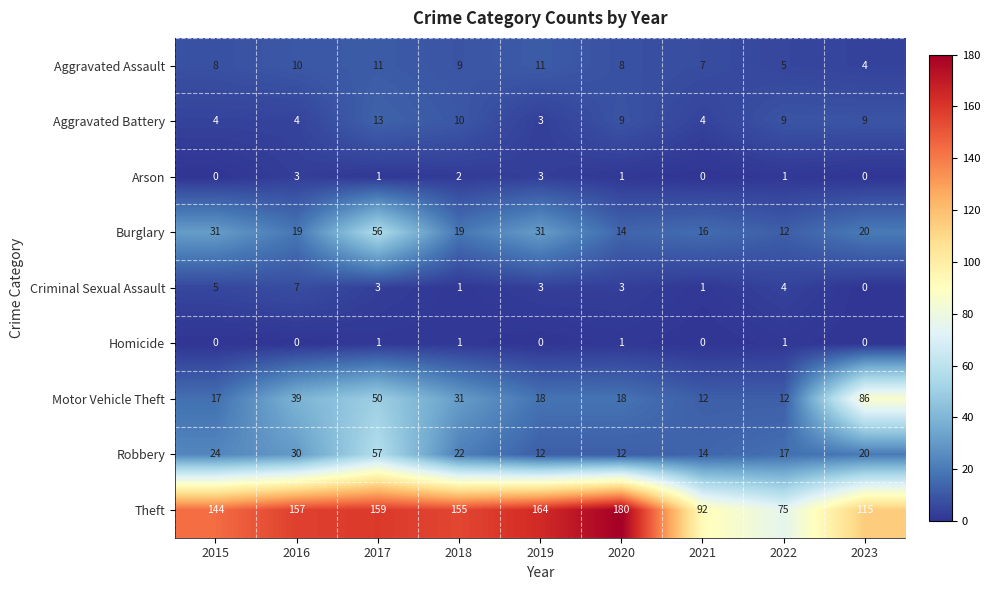

Is it true that Robbery equals 30 at 2016?

True